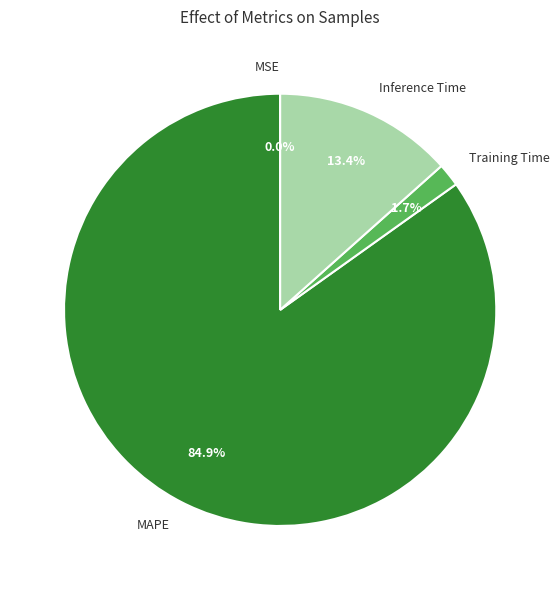

Combined, what portion of the pie is Training Time and MAPE?

86.6%